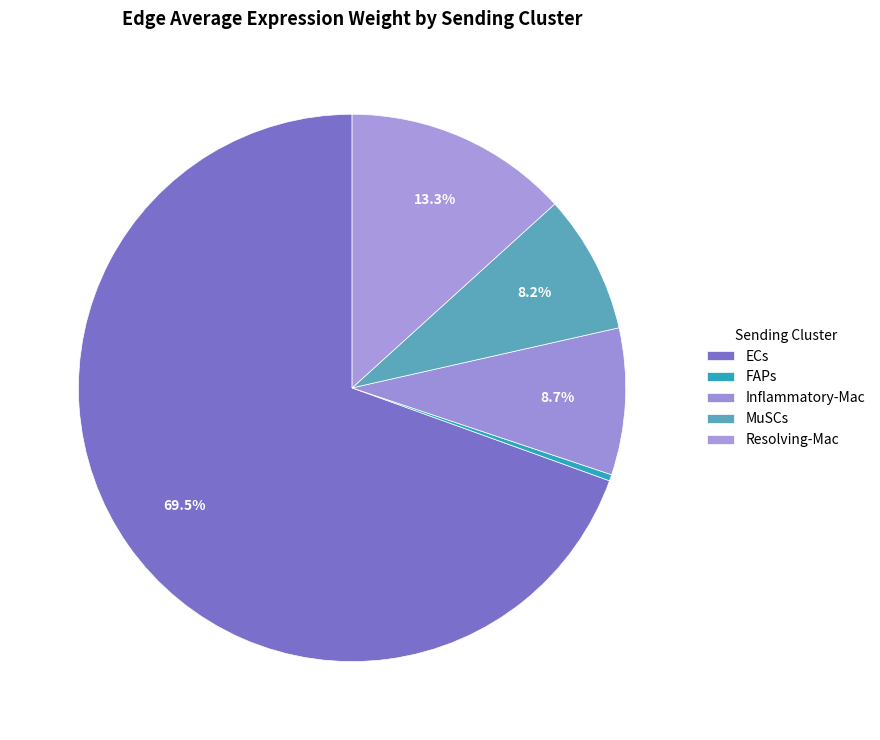

Approximately how many times larger is the value at MuSCs compared to Resolving-Mac?

0.6